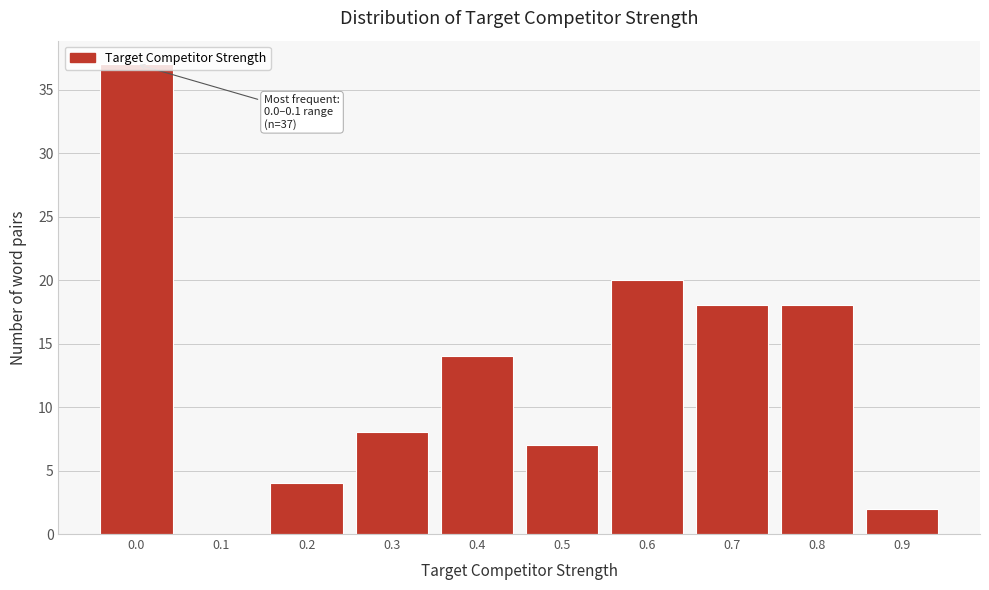

Is it true that the value at 0.8 is 18?

True